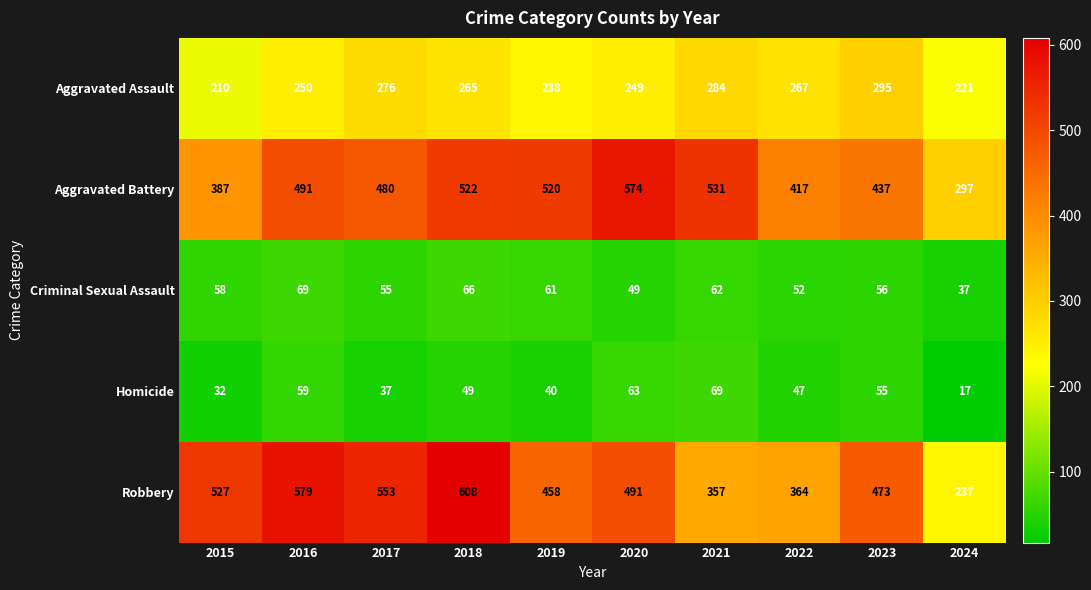

At which label does Robbery first exceed 491?

2015